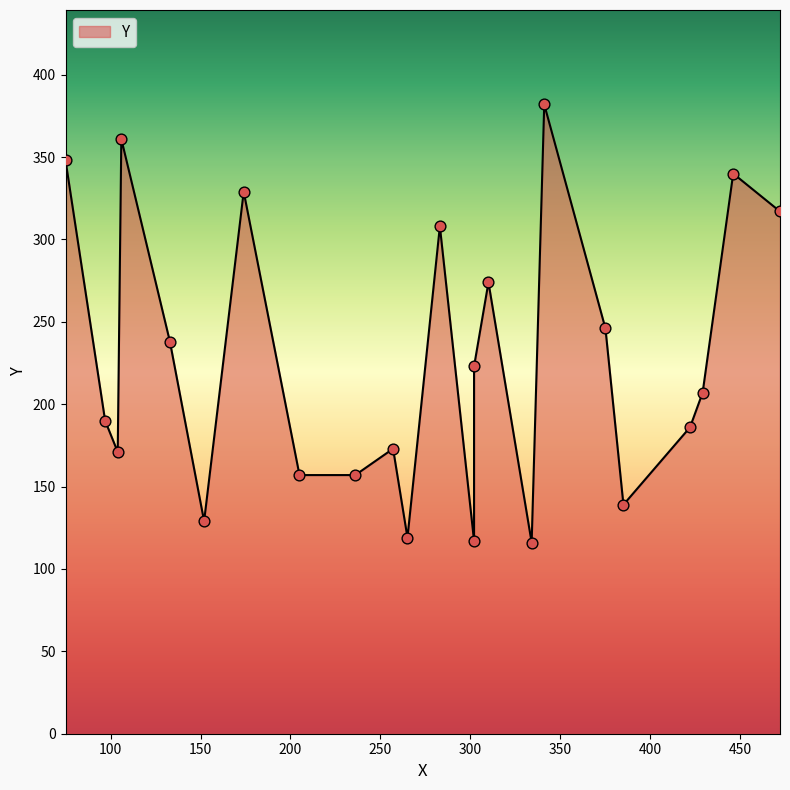

Which has a higher value, 174 or 106?

106